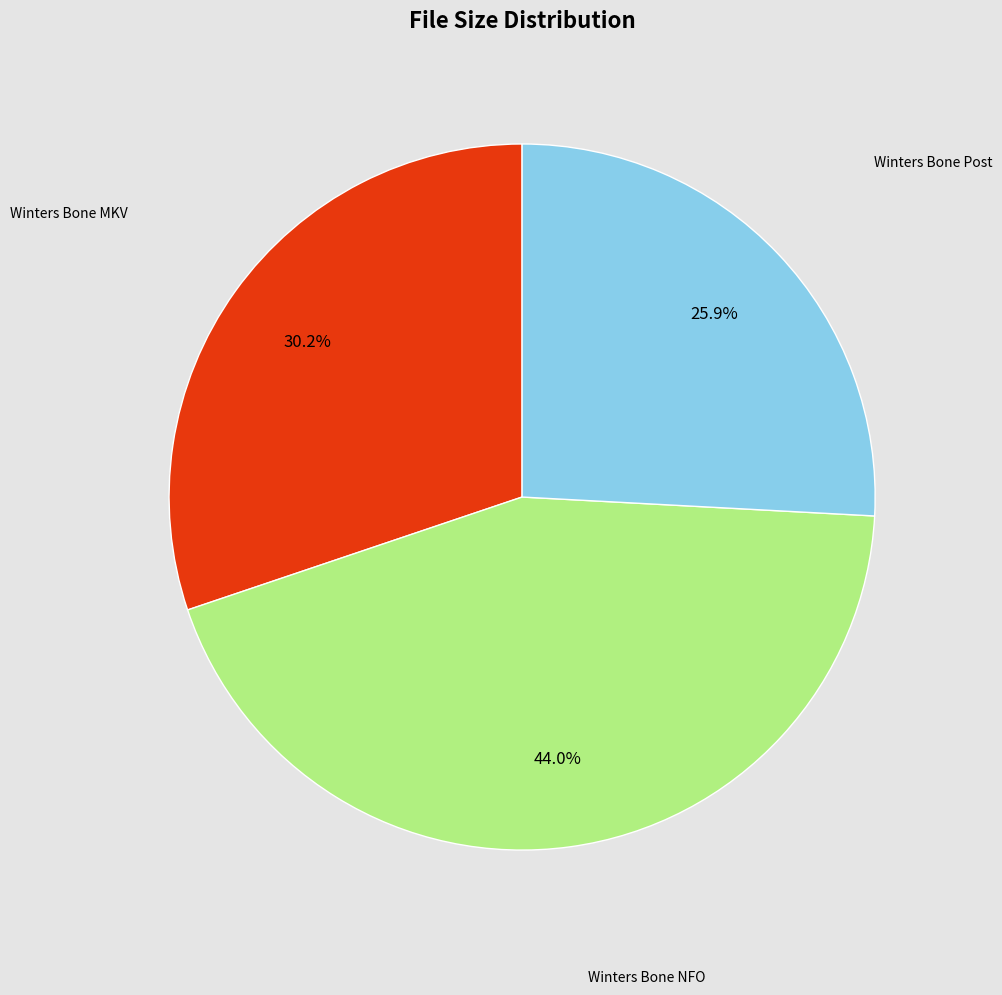

Does any single category account for the majority?

No